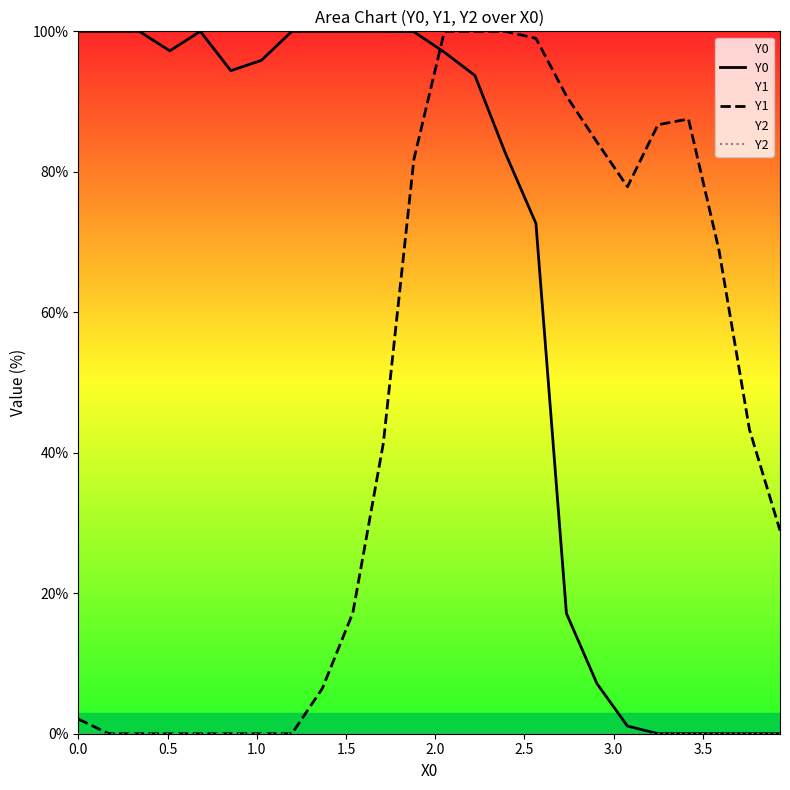

How many times do Y1 and Y0 cross each other?

1